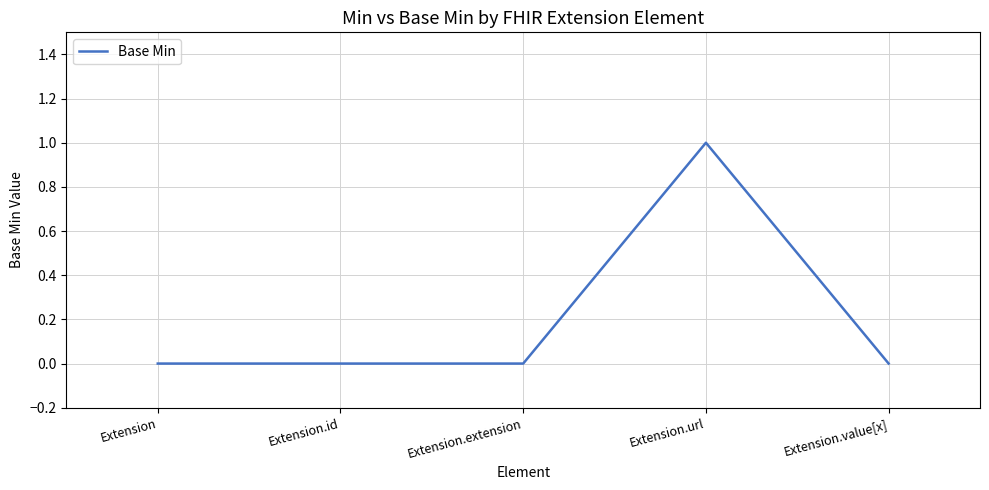

At which category does the chart reach its peak across all series?

Extension.url